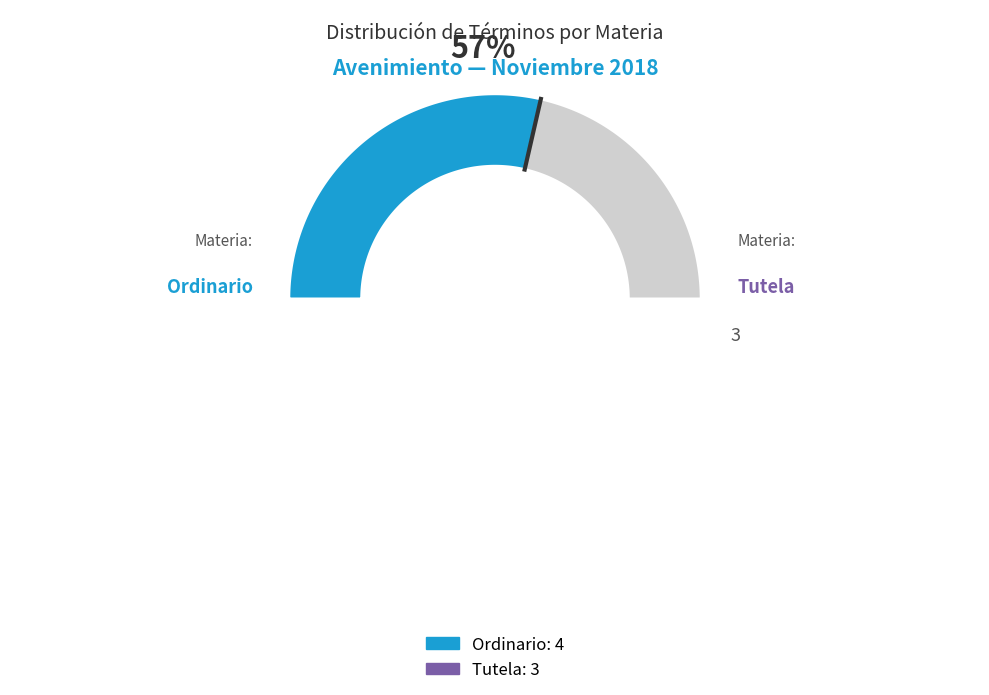

Combined, do Tutela and Ordinario account for over 50%?

Yes